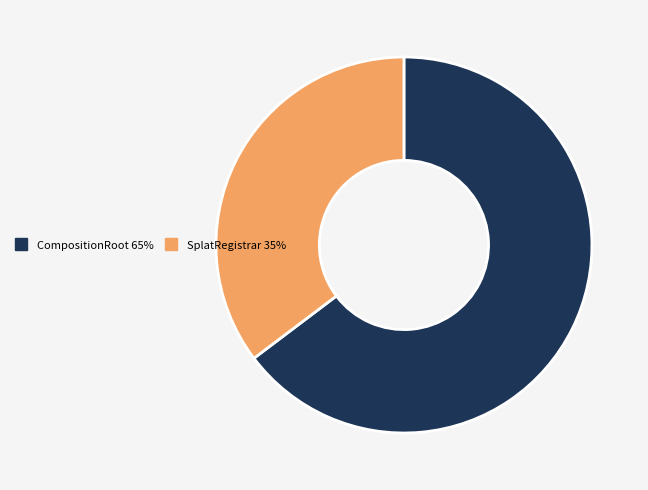

Is there any slice that represents more than half of the pie?

Yes